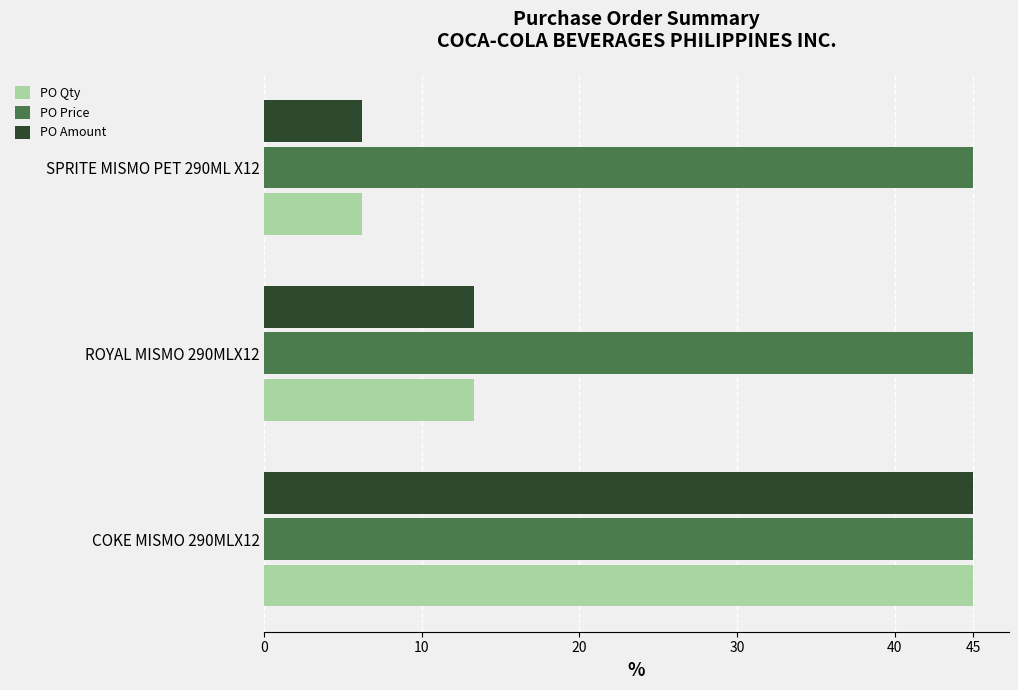

What is the minimum value for PO Price?

45.0